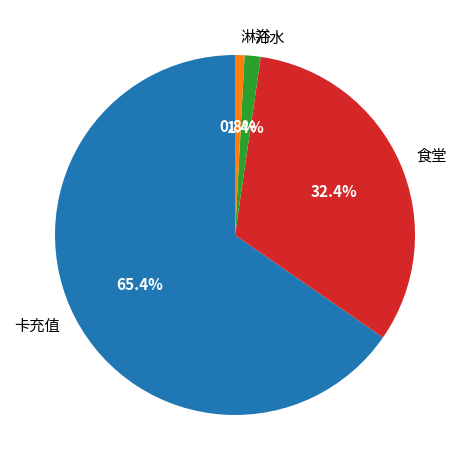

Rank the categories by value from lowest to highest.

淋浴, 开水, 食堂, 卡充值